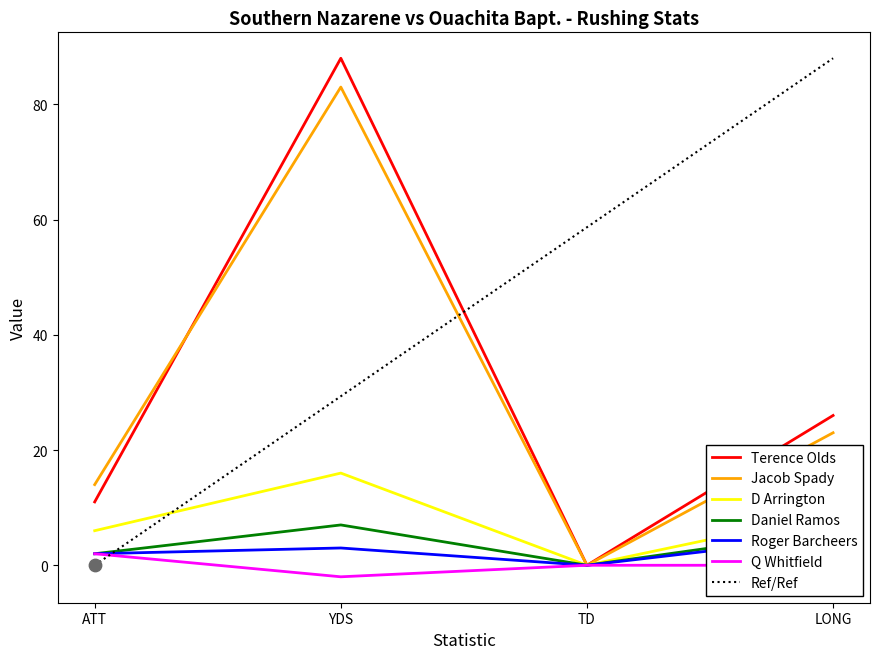

Which series contains the lowest Y value?

Q Whitfield